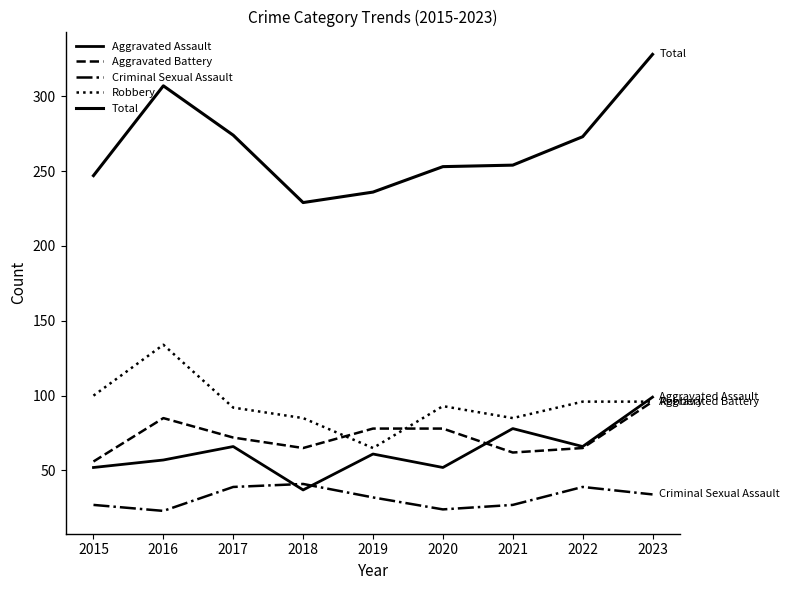

Is this an area chart (filled region under the line)?

No